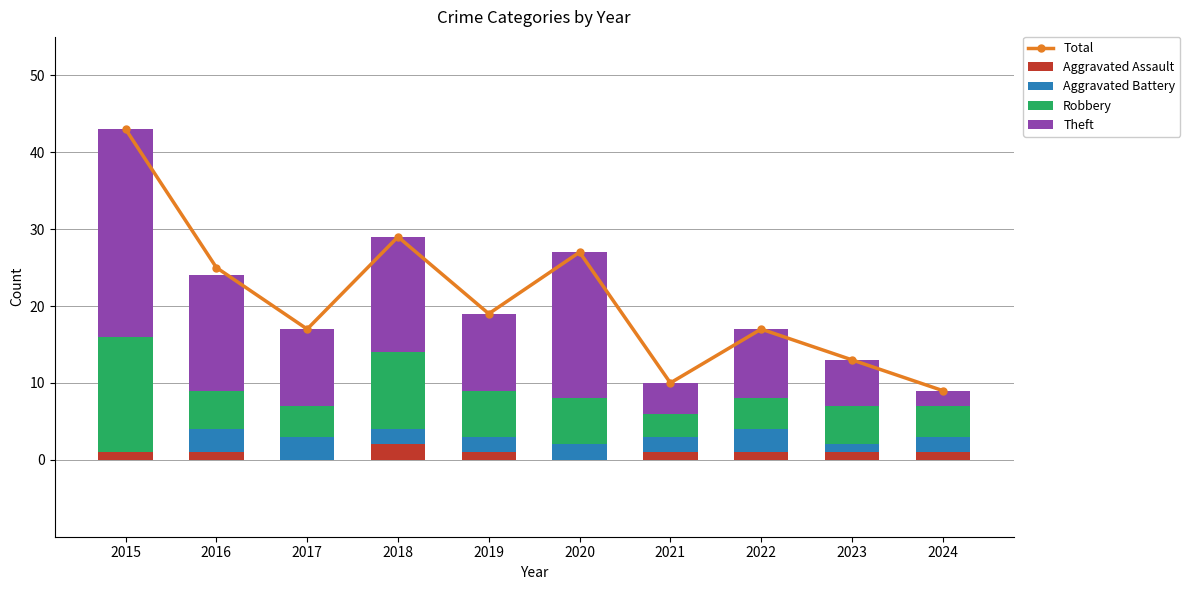

What is the value of the Theft bar at the 9th from the left?

6